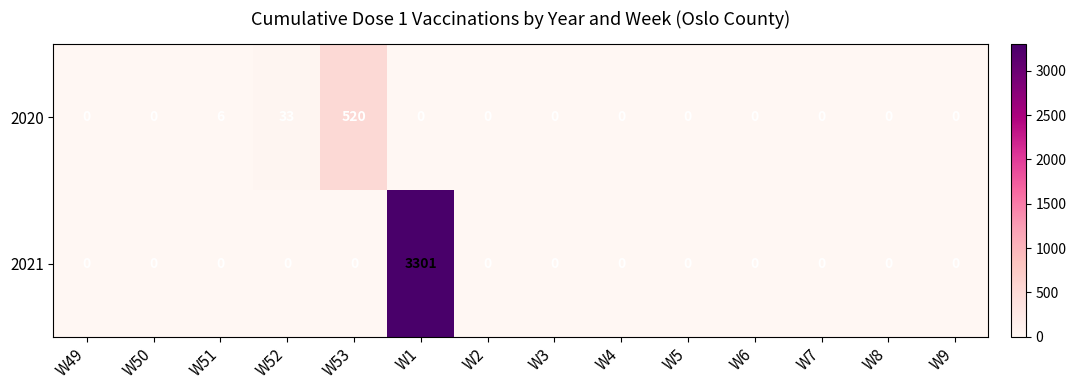

What is the approximate value of 2021 at W1, to the nearest 10?

3300